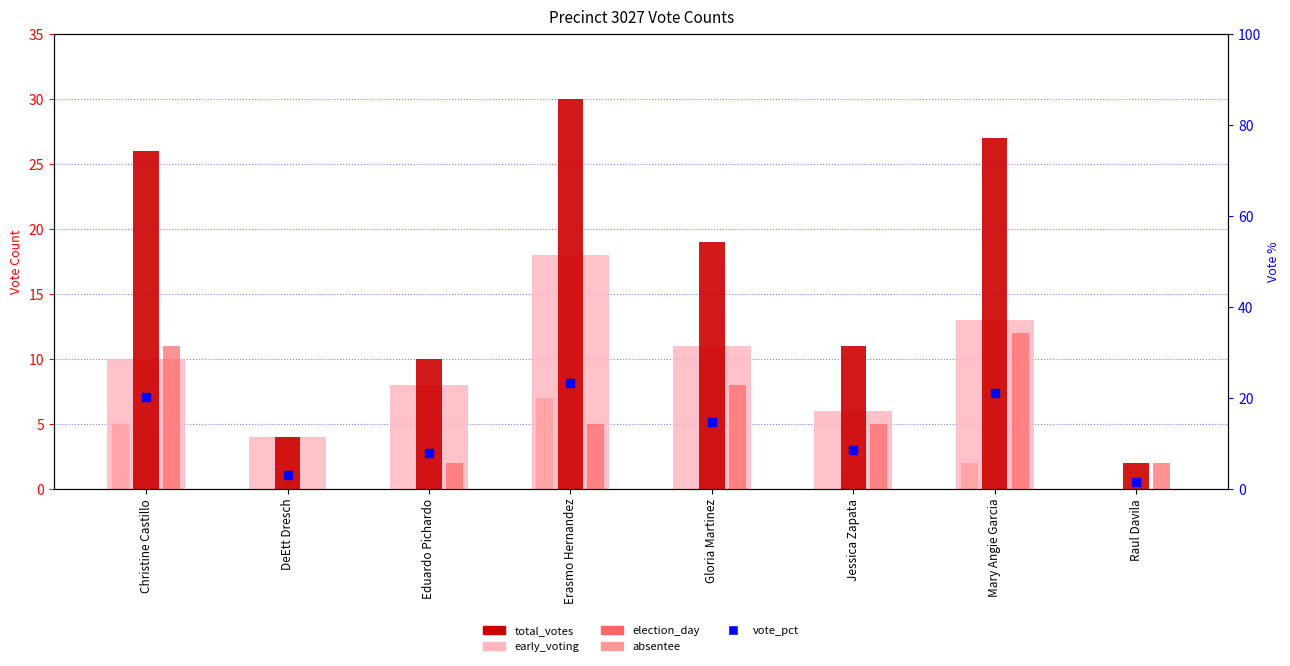

What are all the series names shown in the legend?

early_voting, total_votes, election_day, absentee, vote_pct